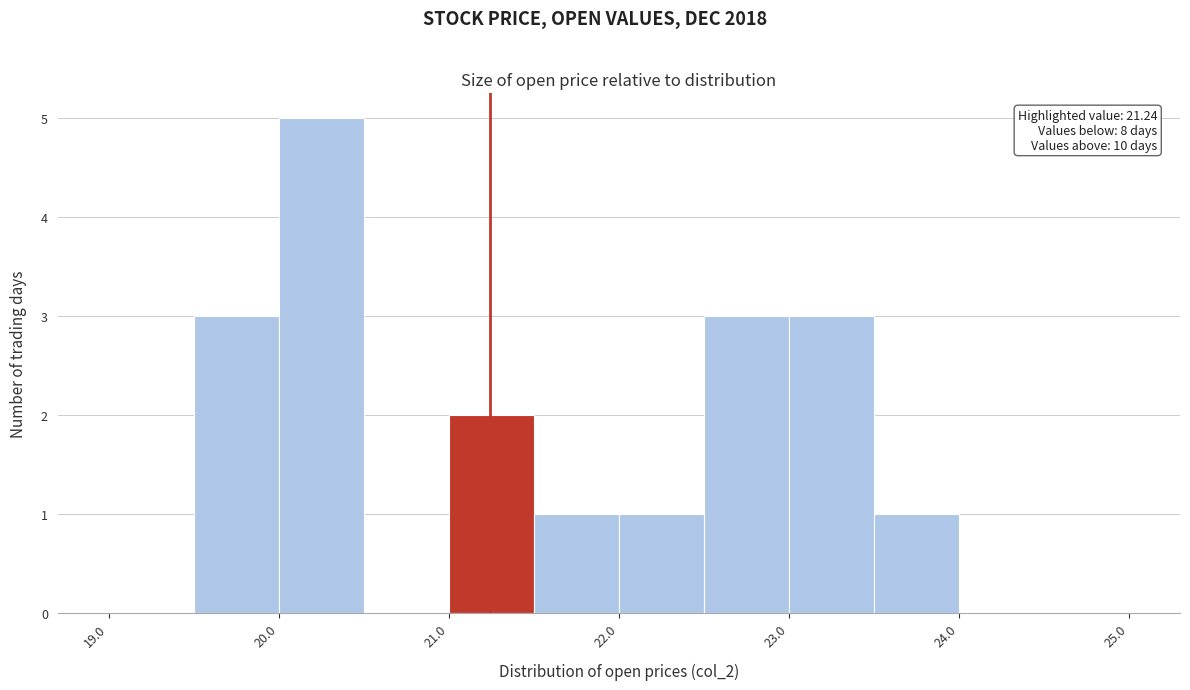

Over which range of the x-axis is the bar tallest?

20.0 to 20.5